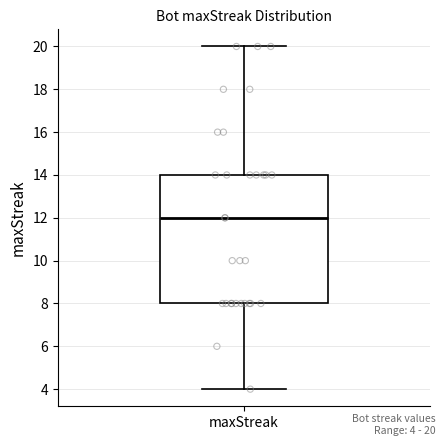

Where is the lower edge of the box for maxStreak on the y-axis? The values are not printed on the chart, so give them approximately, as read against the axis.

8